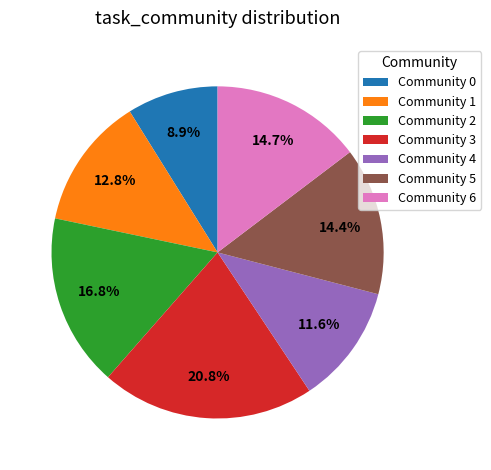

To the nearest percent, what is the average slice percentage?

14%